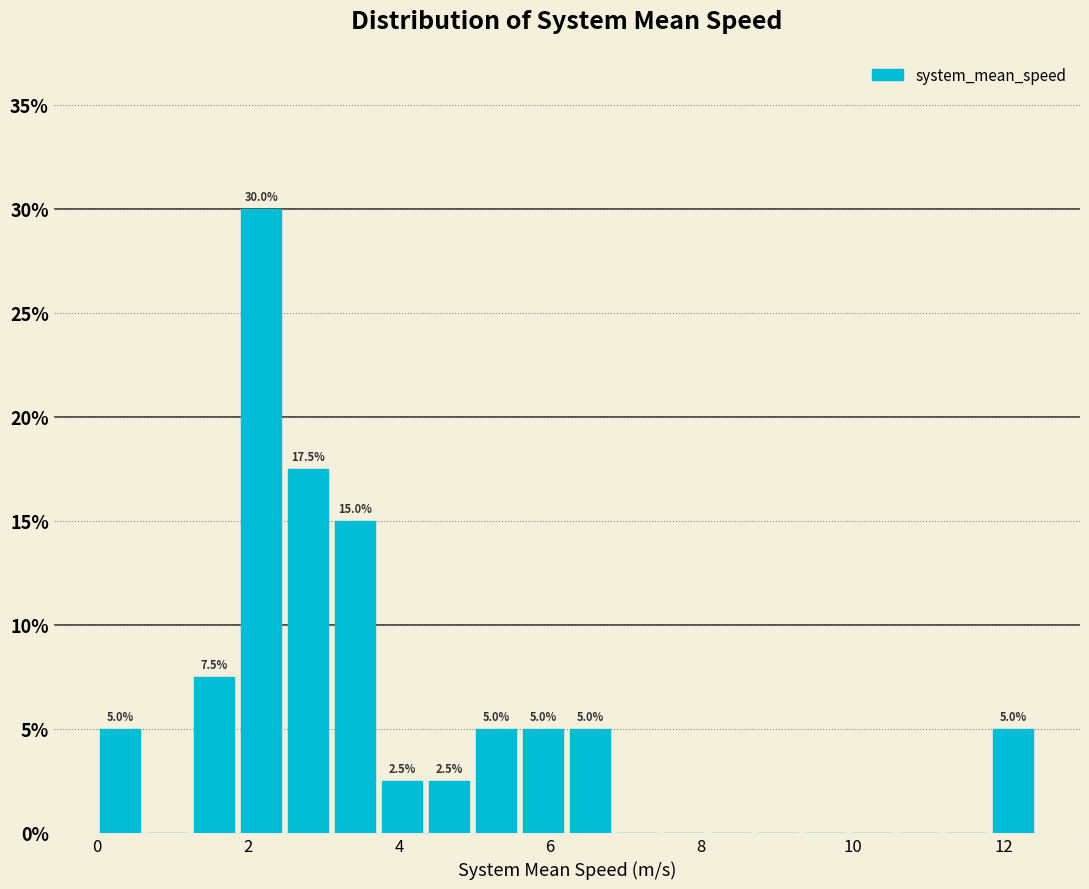

Around what value on the x-axis is the tallest bar? Give the approximate position of its centre, as read against the axis.

2.2